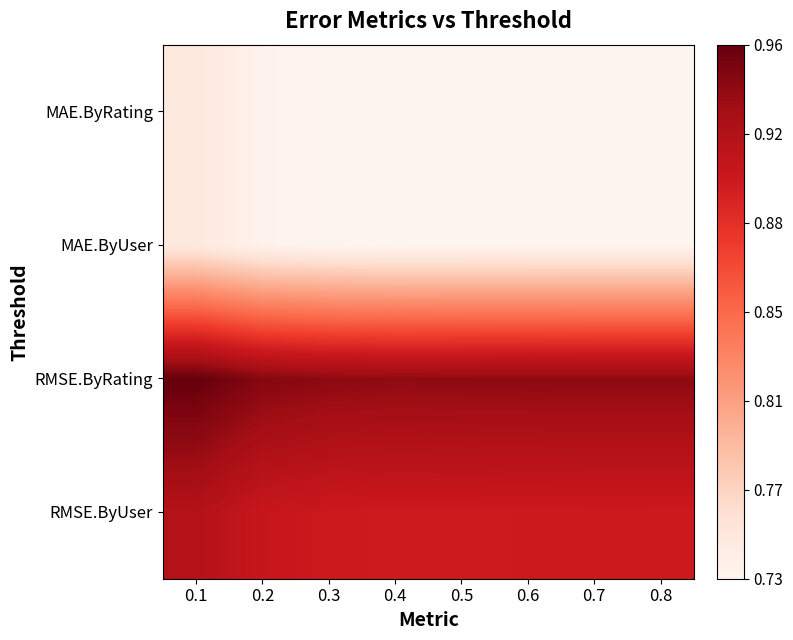

Reading left to right, transcribe all the data shown in this chart.

RMSE.ByUser: 0.1=0.9	0.2=0.9	0.3=0.9	0.4=0.9	0.5=0.9	0.6=0.9	0.7=0.9	0.8=0.9
RMSE.ByRating: 0.1=1.0	0.2=0.9	0.3=0.9	0.4=0.9	0.5=0.9	0.6=0.9	0.7=0.9	0.8=0.9
MAE.ByUser: 0.1=0.8	0.2=0.7	0.3=0.7	0.4=0.7	0.5=0.7	0.6=0.7	0.7=0.7	0.8=0.7
MAE.ByRating: 0.1=0.8	0.2=0.7	0.3=0.7	0.4=0.7	0.5=0.7	0.6=0.7	0.7=0.7	0.8=0.7